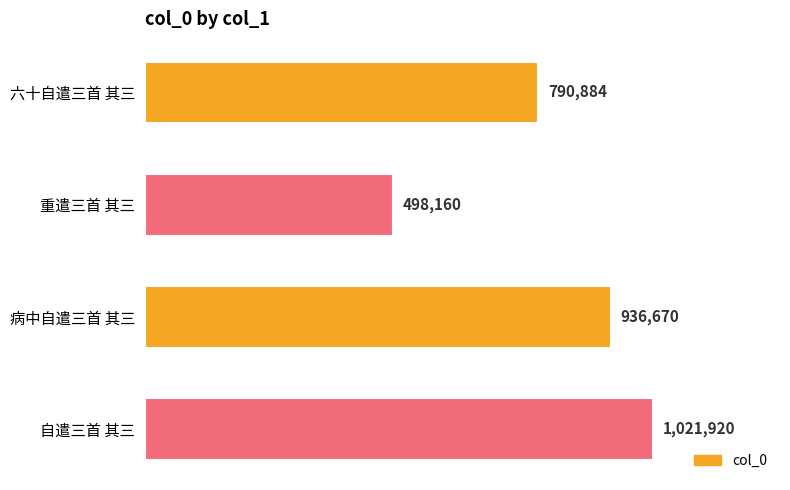

Does the chart contain any negative values?

No